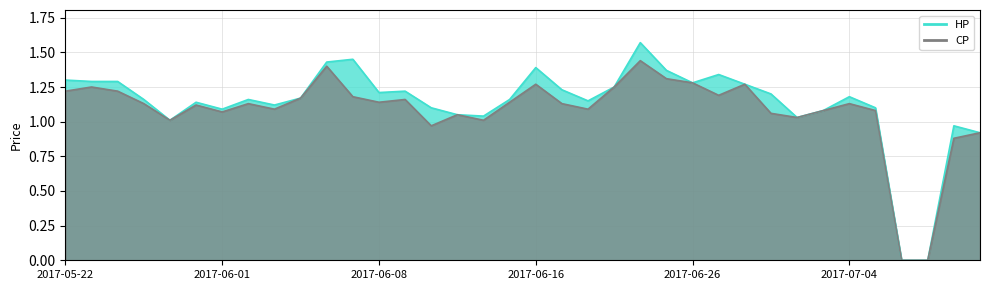

What is the average value of the HP series?

1.1